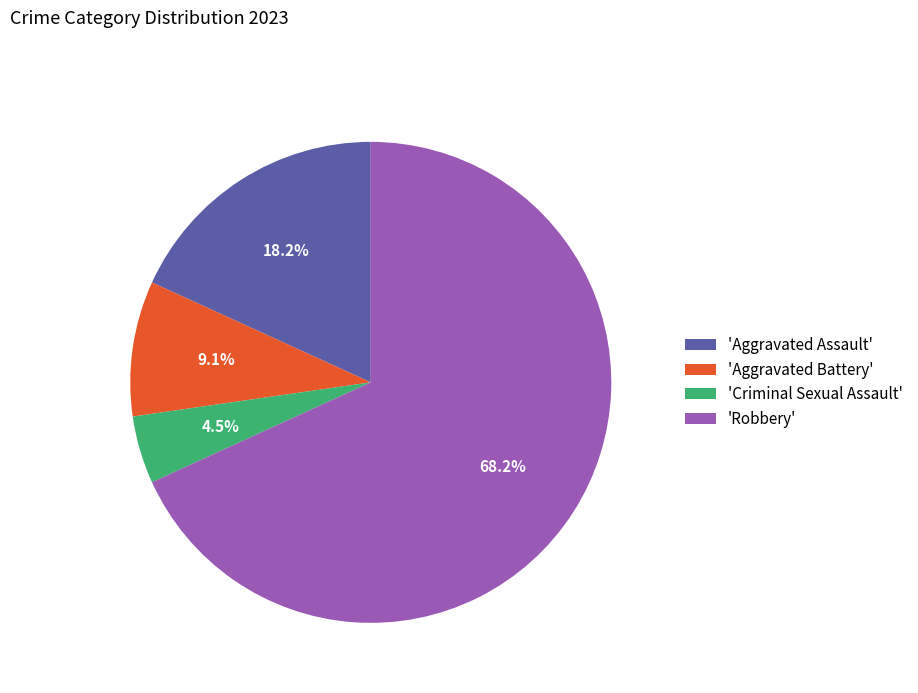

What is the smallest slice in the pie chart?

'Criminal Sexual Assault'